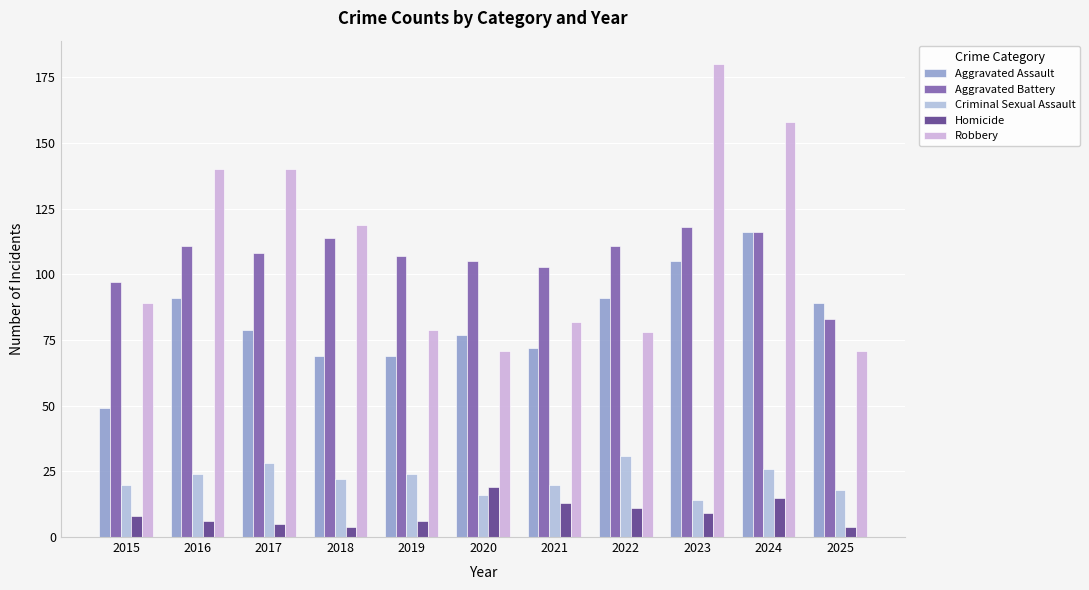

How many values in the Aggravated Battery series are below 108?

5